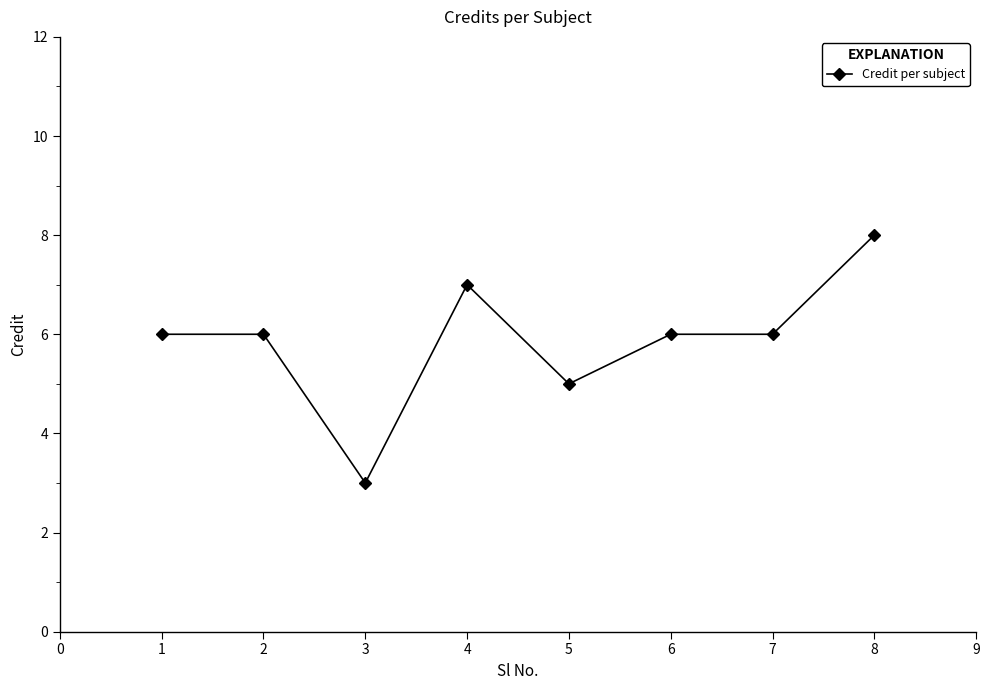

True or false: the data has more than 0 interior local peaks.

True